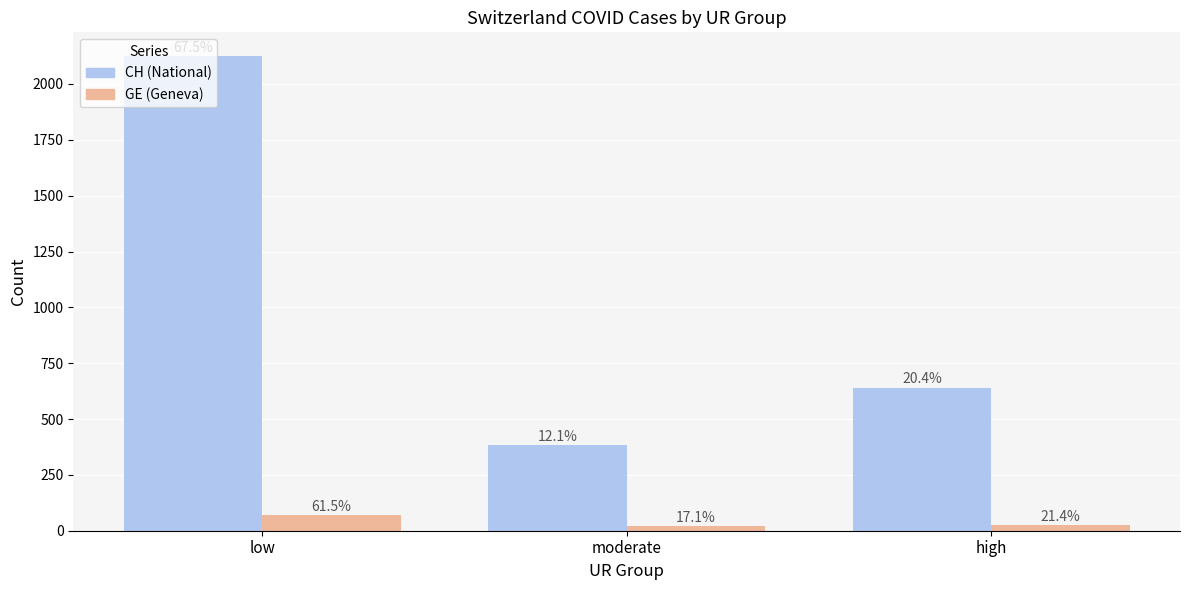

What is the label of the 1st bar from the right?

high